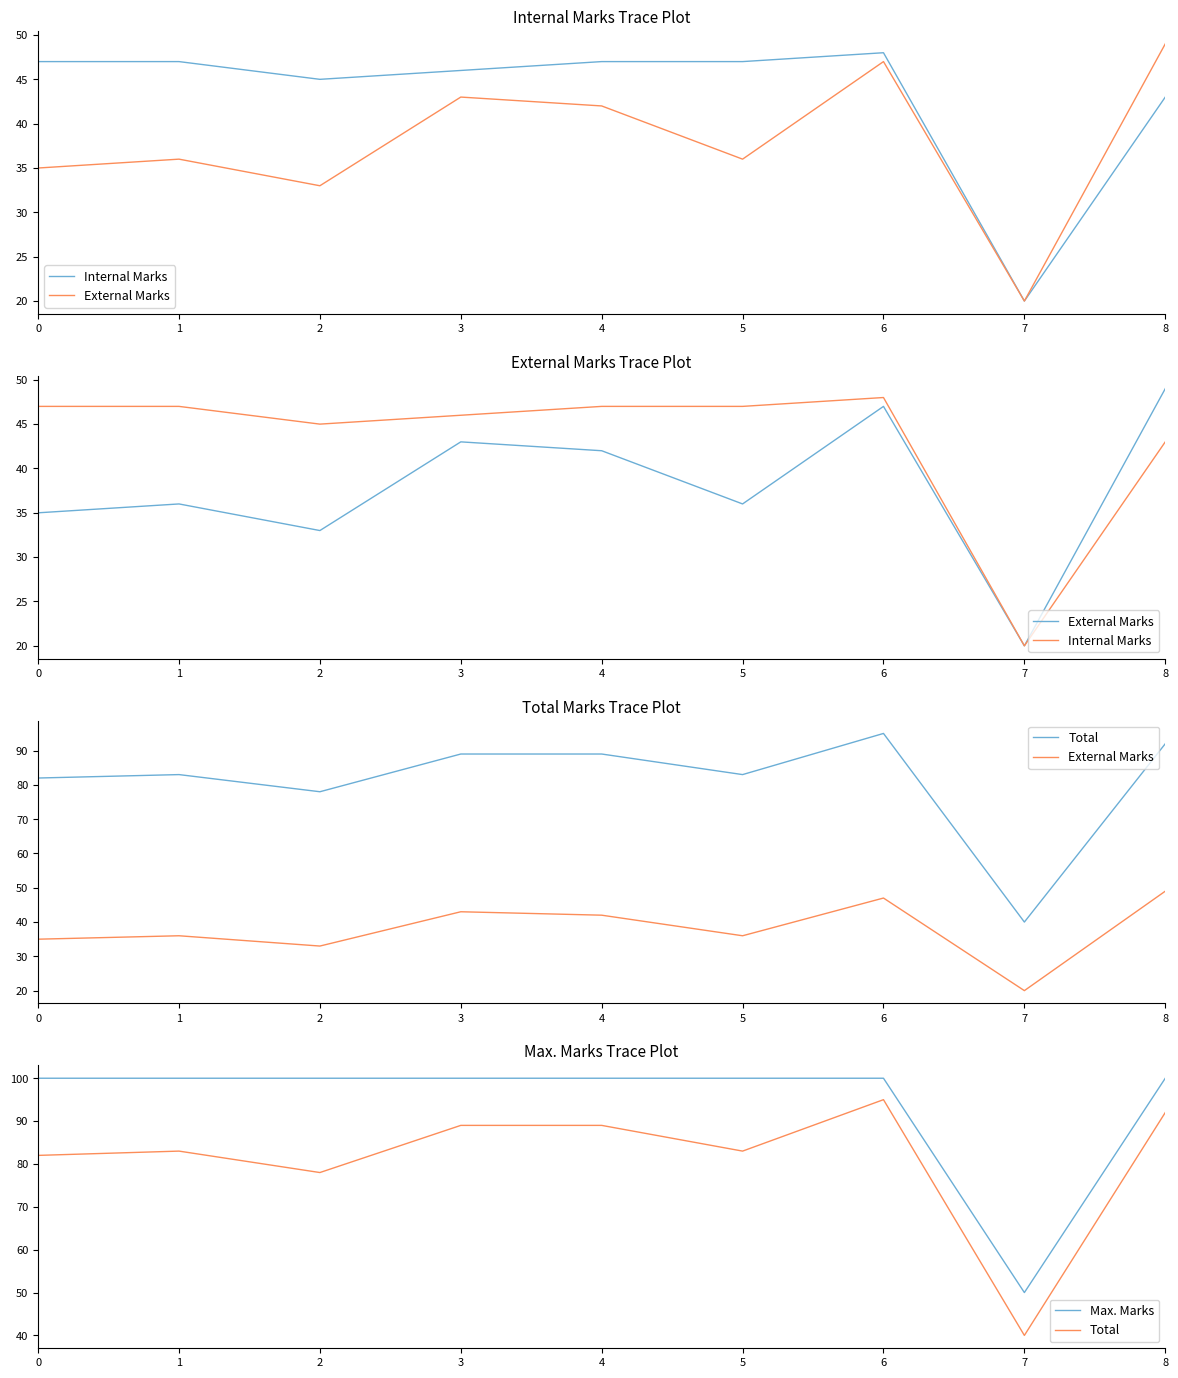

What is the difference between the maximum and minimum values in the External Marks series?

29